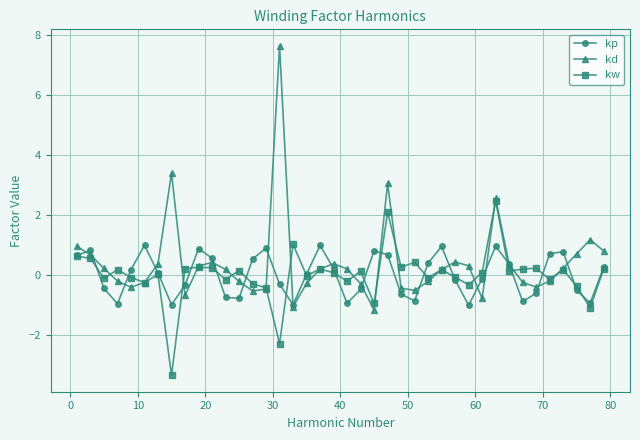

What is the maximum value shown in the chart?

7.6